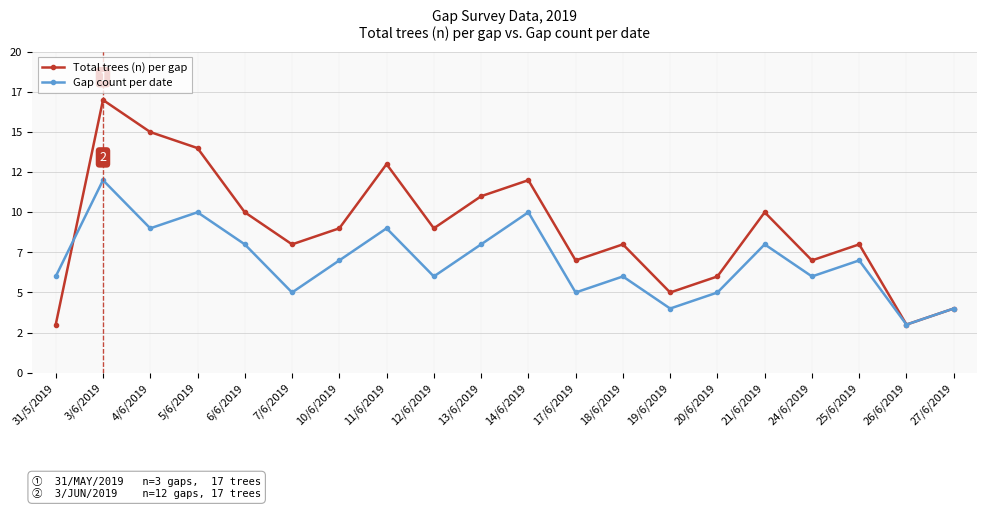

What is the minimum value for Total trees (n) per gap?

3